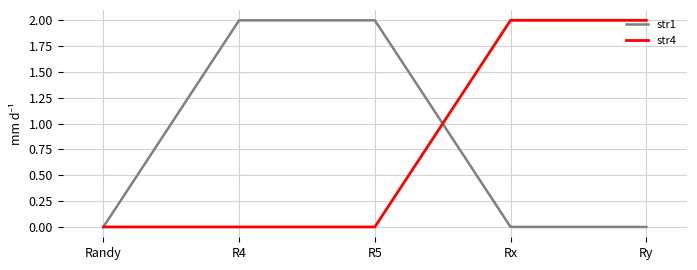

Is it true that str4 equals 1 at Rx?

False